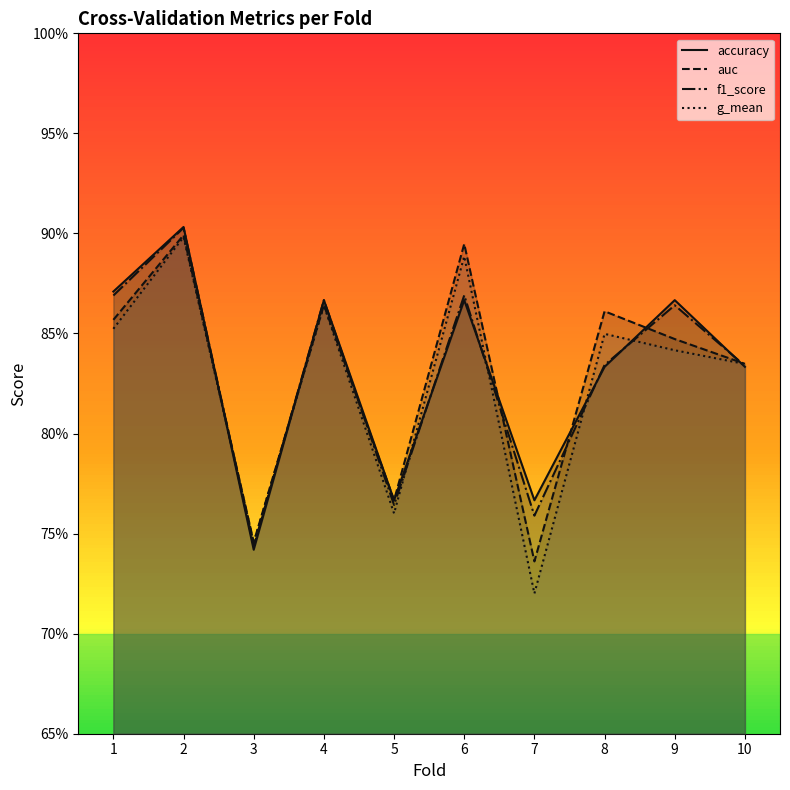

What is the value of the g_mean point at the 9th from the left?

0.8